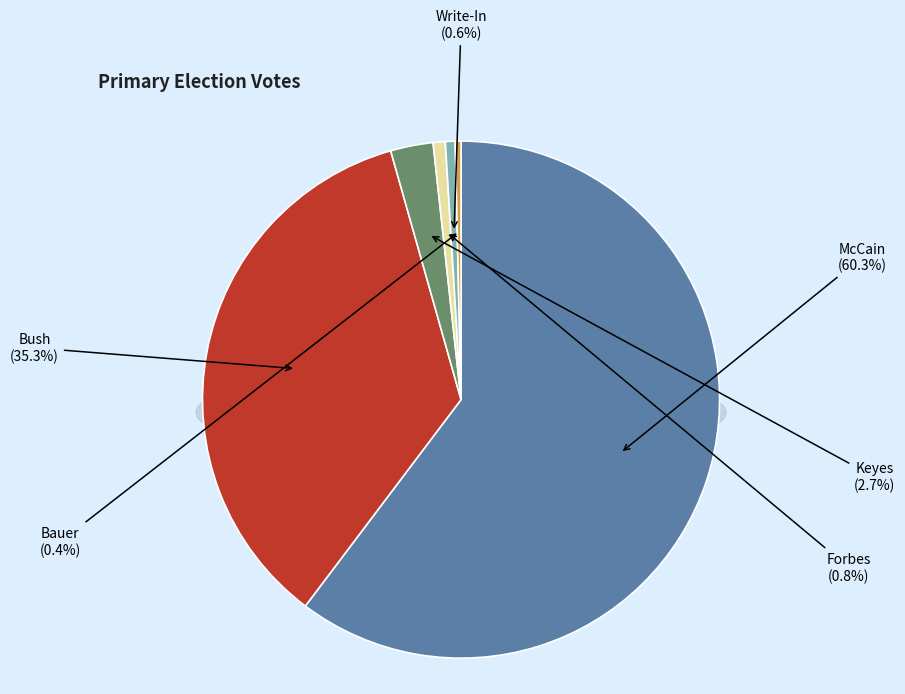

Rank the categories by value from lowest to highest.

Bauer, Write-In, Forbes, Keyes, Bush, McCain